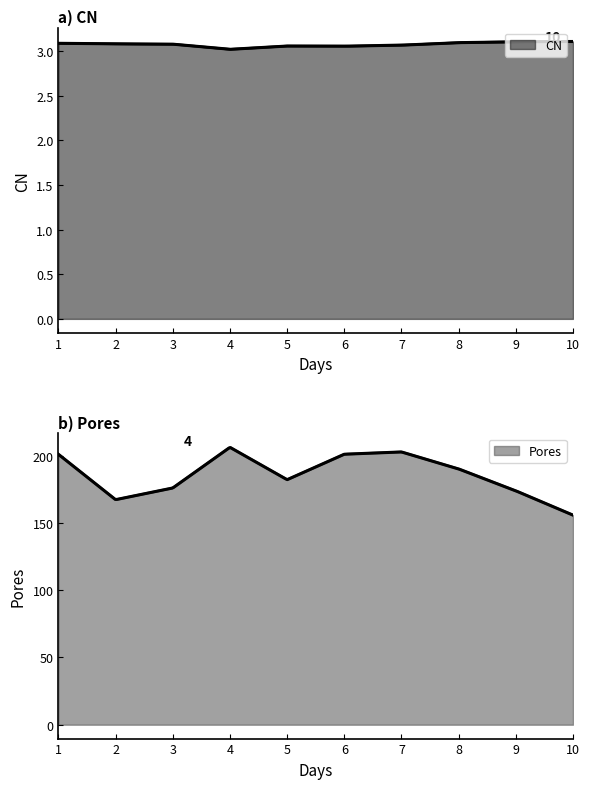

How many series are shown in this chart?

2